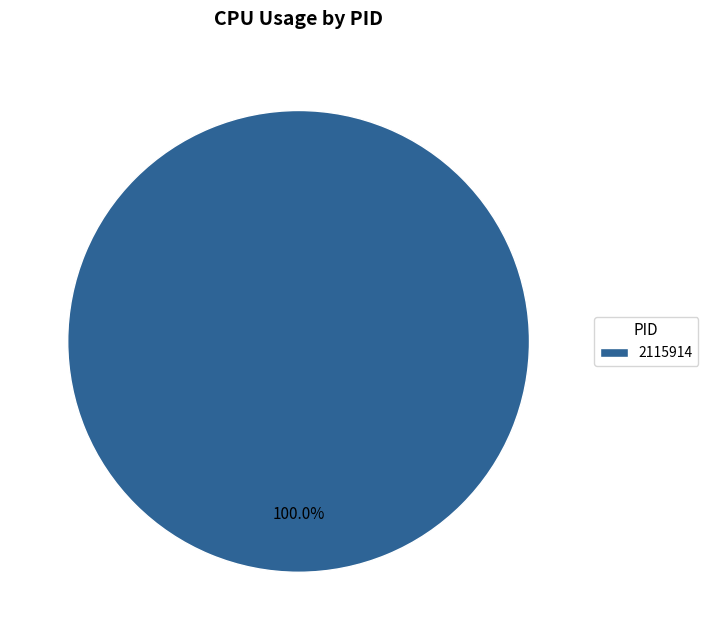

Does any single category account for the majority?

Yes